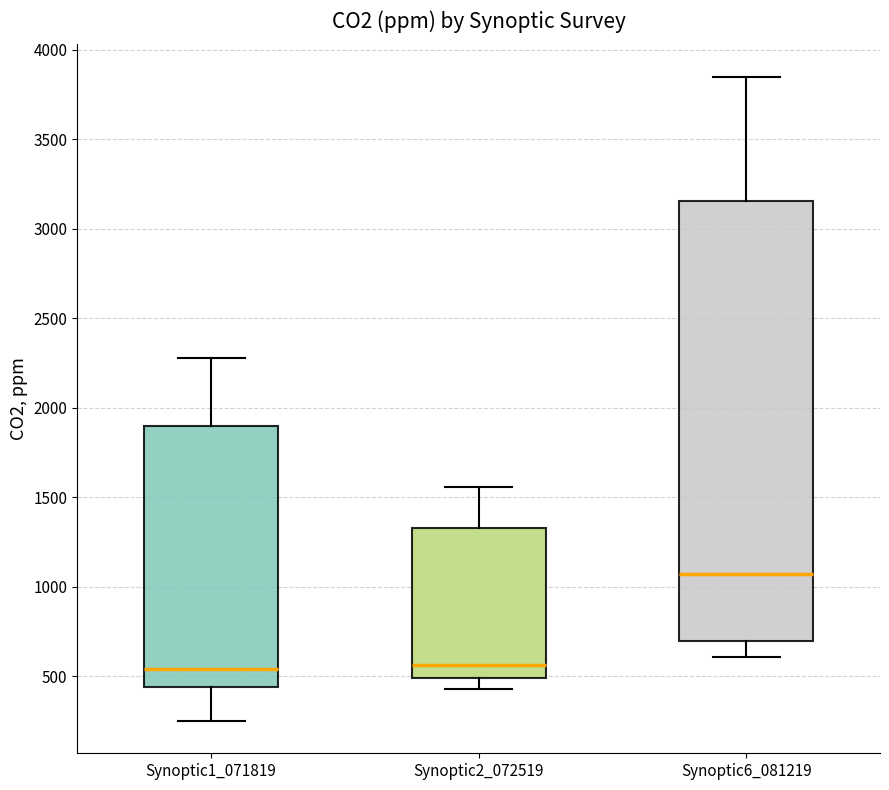

Reading left to right, read every box against the y-axis: the position of its median line, the range the box covers, and the ends of its whiskers. The values are not printed on the chart, so give them approximately, as read against the axis.

Synoptic1_071819: median 550, box 450 to 1900, whiskers 250 to 2300
Synoptic2_072519: median 550, box 500 to 1350, whiskers 450 to 1550
Synoptic6_081219: median 1050, box 700 to 3150, whiskers 600 to 3850